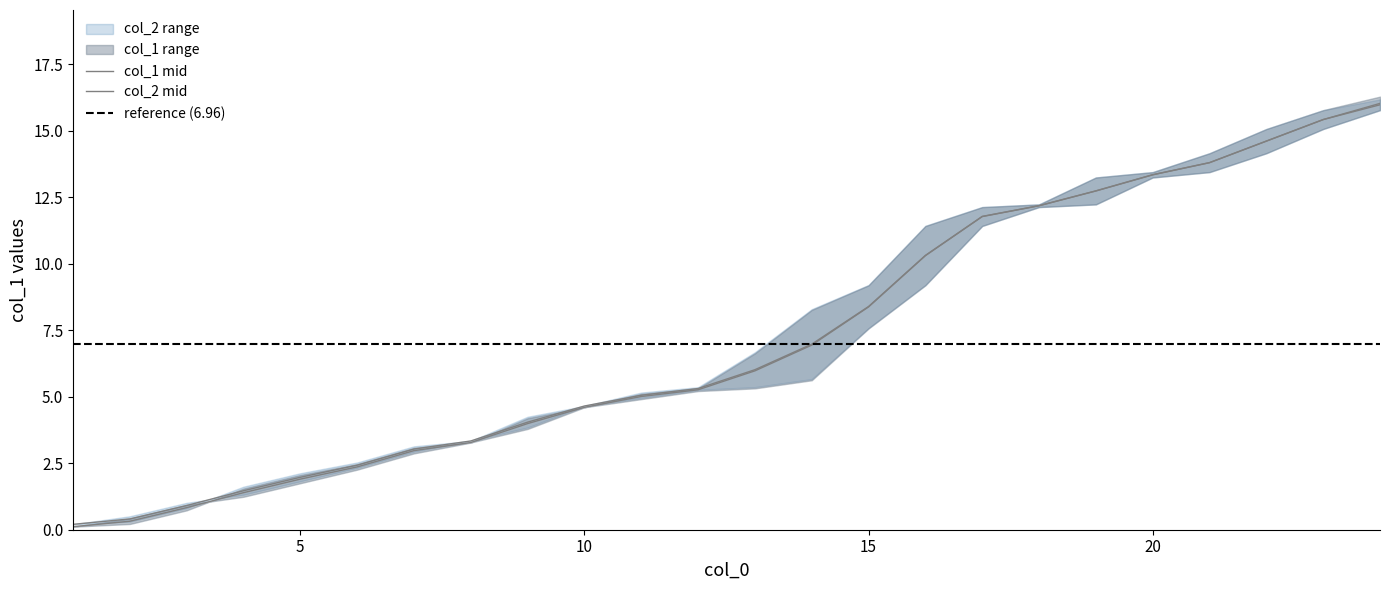

How many data points does each series have?

24